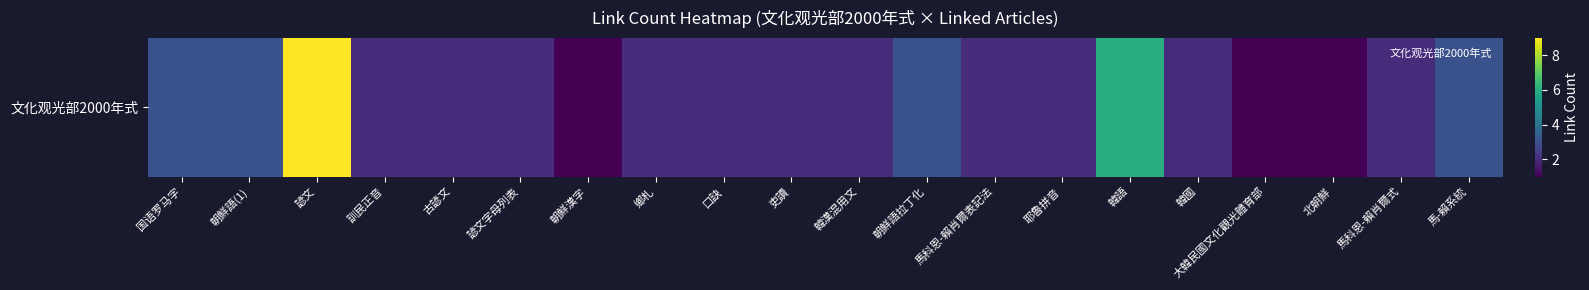

How many values are between 2 and 3?

15